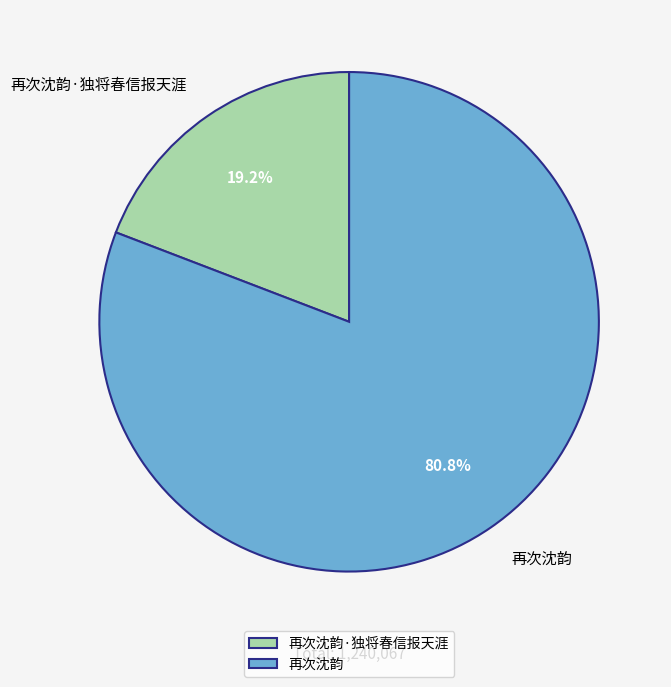

How many slices are in this pie chart?

2